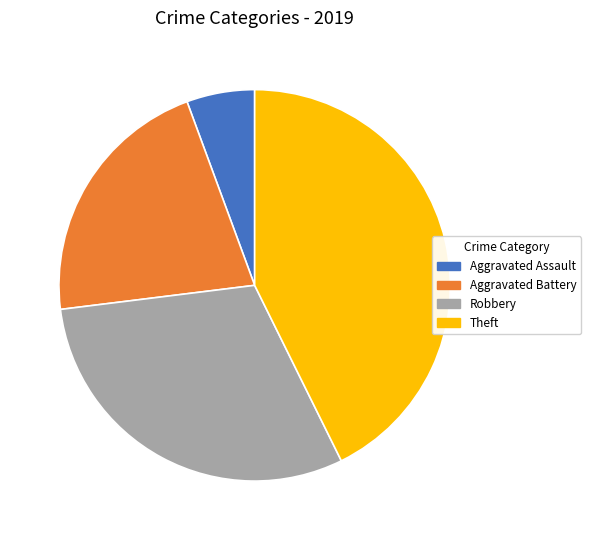

True or false: Aggravated Battery accounts for 21% of the total.

True